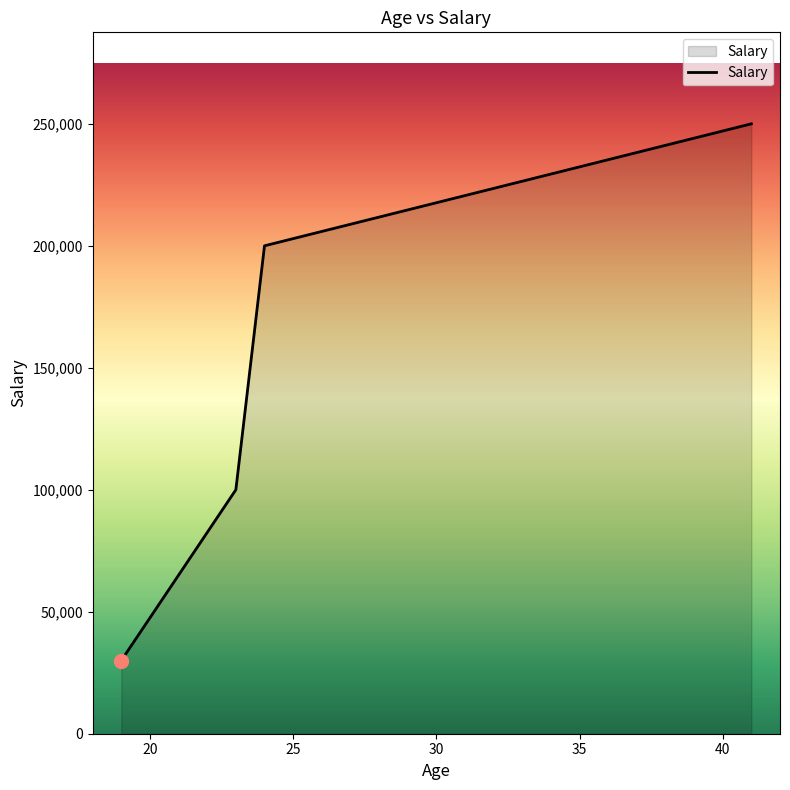

What is the smallest value displayed?

30000